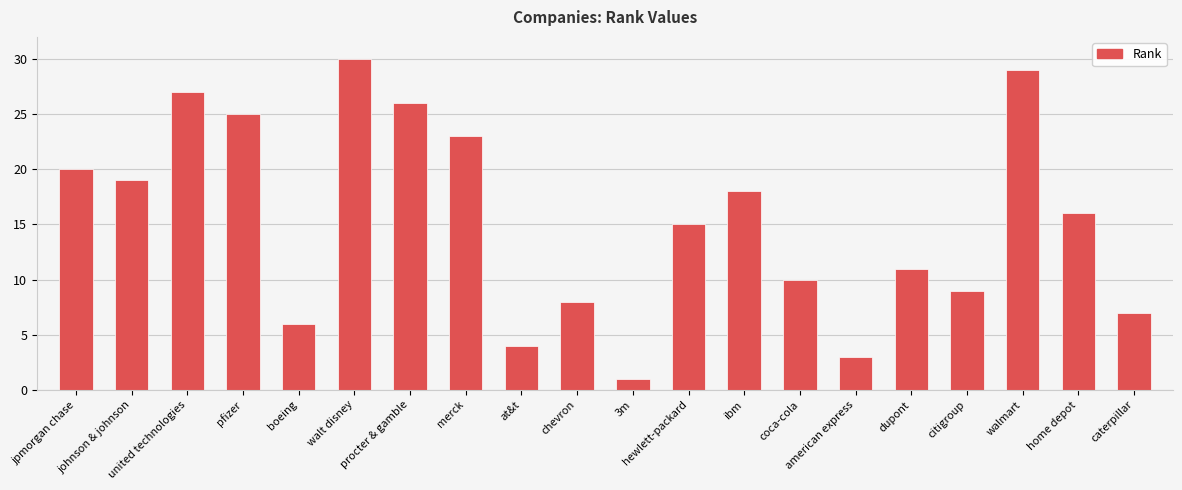

Reading right to left, list all the values displayed in this chart.

caterpillar=7	home depot=16	walmart=29	citigroup=9	dupont=11	american express=3	coca-cola=10	ibm=18	hewlett-packard=15	3m=1	chevron=8	at&t=4	merck=23	procter & gamble=26	walt disney=30	boeing=6	pfizer=25	united technologies=27	johnson & johnson=19	jpmorgan chase=20